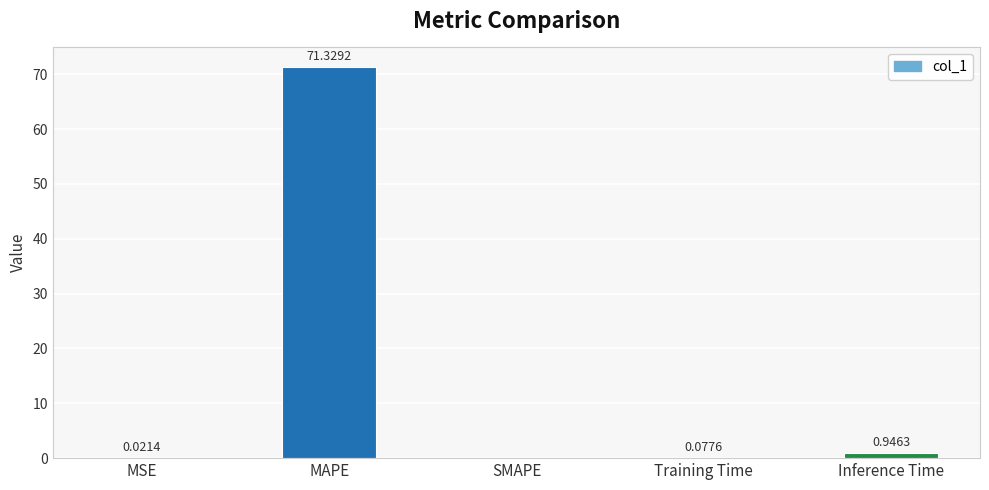

How many data points does each series have?

5